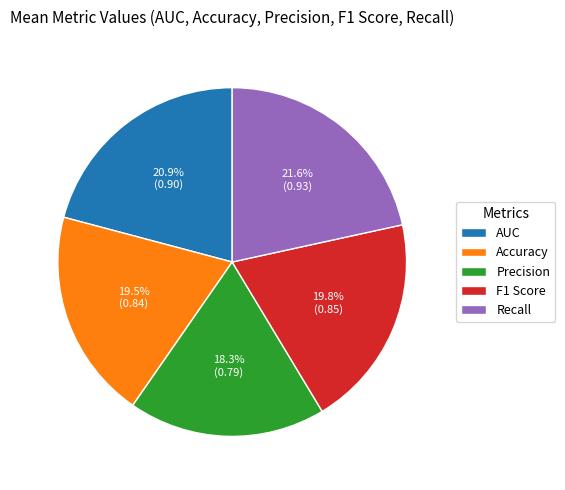

True or false: Recall accounts for 22% of the total.

True